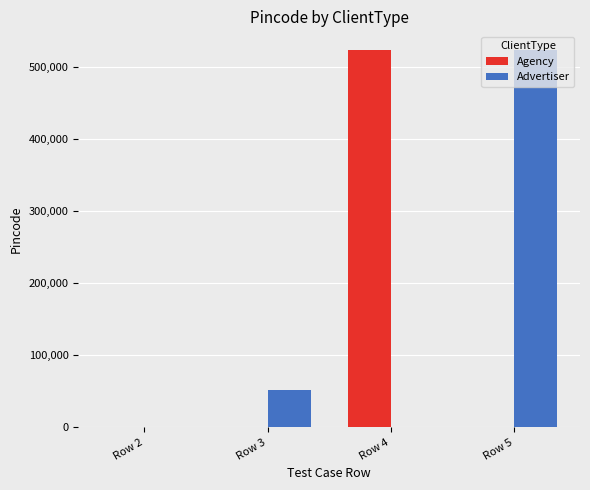

Which series changed the most between Row 2 and Row 3?

Advertiser